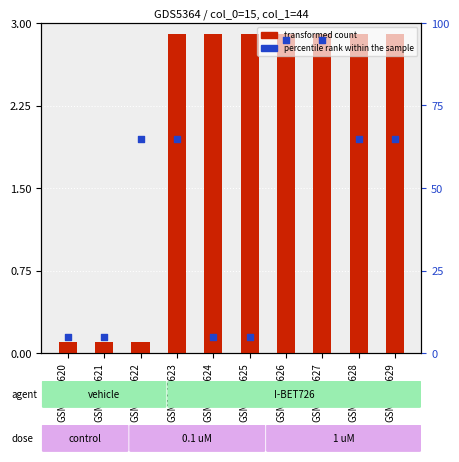

Which series has the largest Y range (max minus min)?

percentile rank within the sample